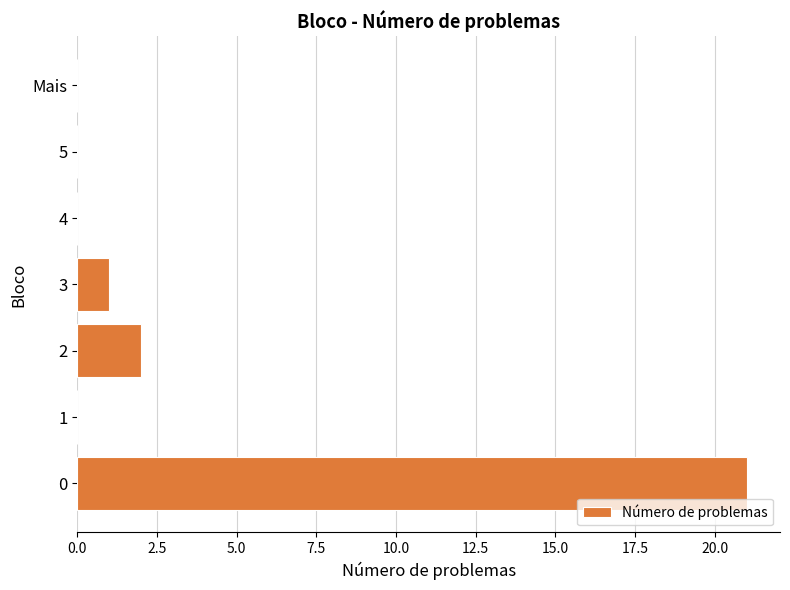

Is it true that the value at 2 is 3?

False